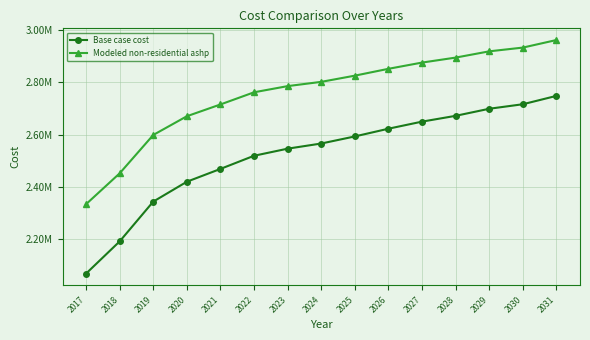

Does the chart have visible grid lines?

Yes